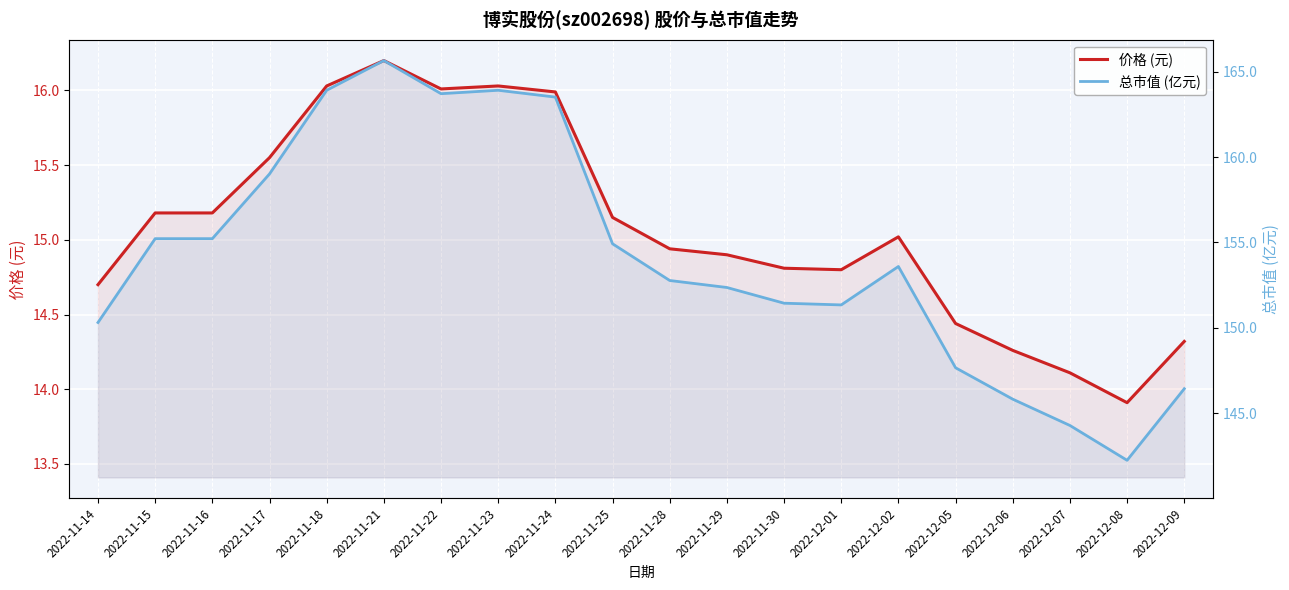

Is the value of 价格 (元) at 2022-12-07 greater than the value of 总市值 (亿元) at 2022-12-06?

No